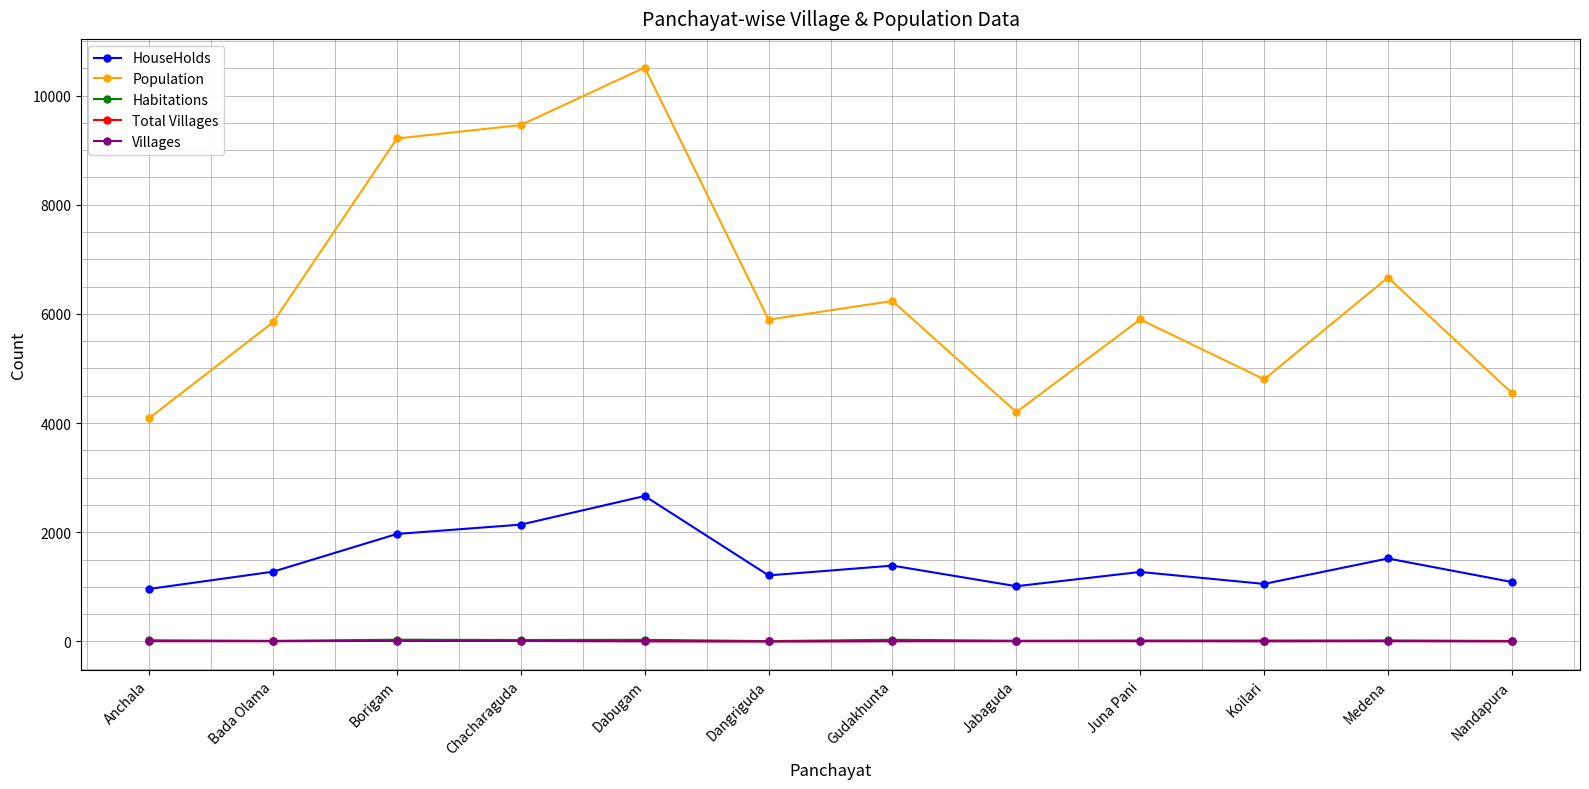

The value of Habitations at Borigam is 32. True or false?

True